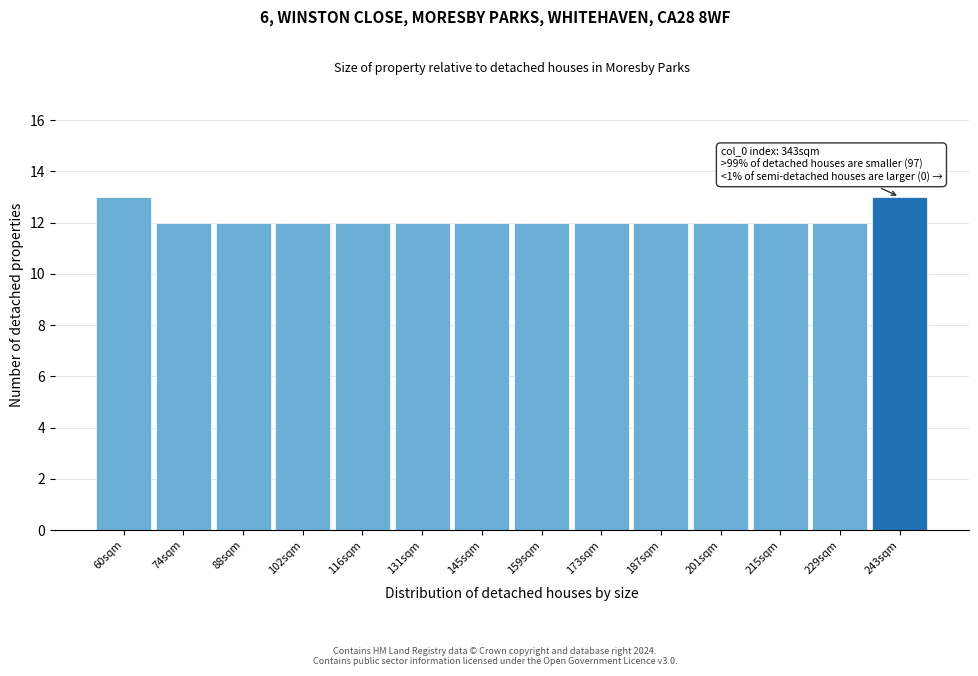

Reading right to left, list all the values displayed in this chart.

13	12	12	12	12	12	12	12	12	12	12	12	12	13